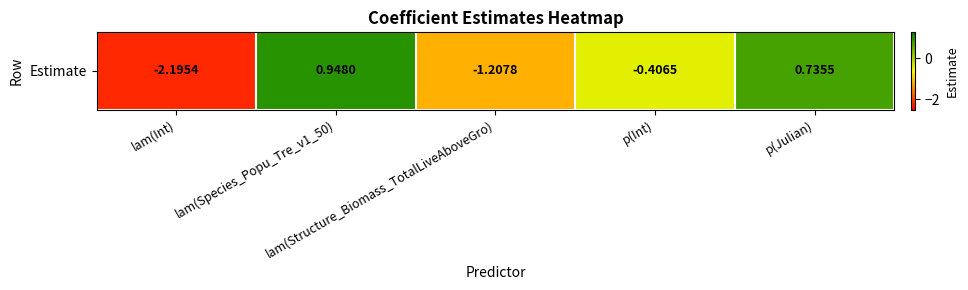

Reading left to right, extract all data points from this chart.

lam(Int)=-2.2	lam(Species_Popu_Tre_v1_50)=0.9	lam(Structure_Biomass_TotalLiveAboveGro)=-1.2	p(Int)=-0.4	p(Julian)=0.7